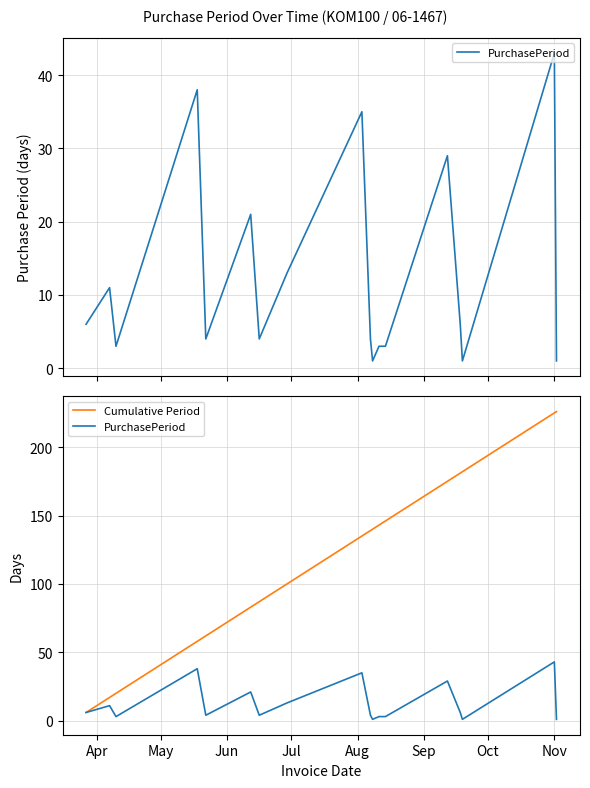

What is the sum of all PurchasePeriod values?

226